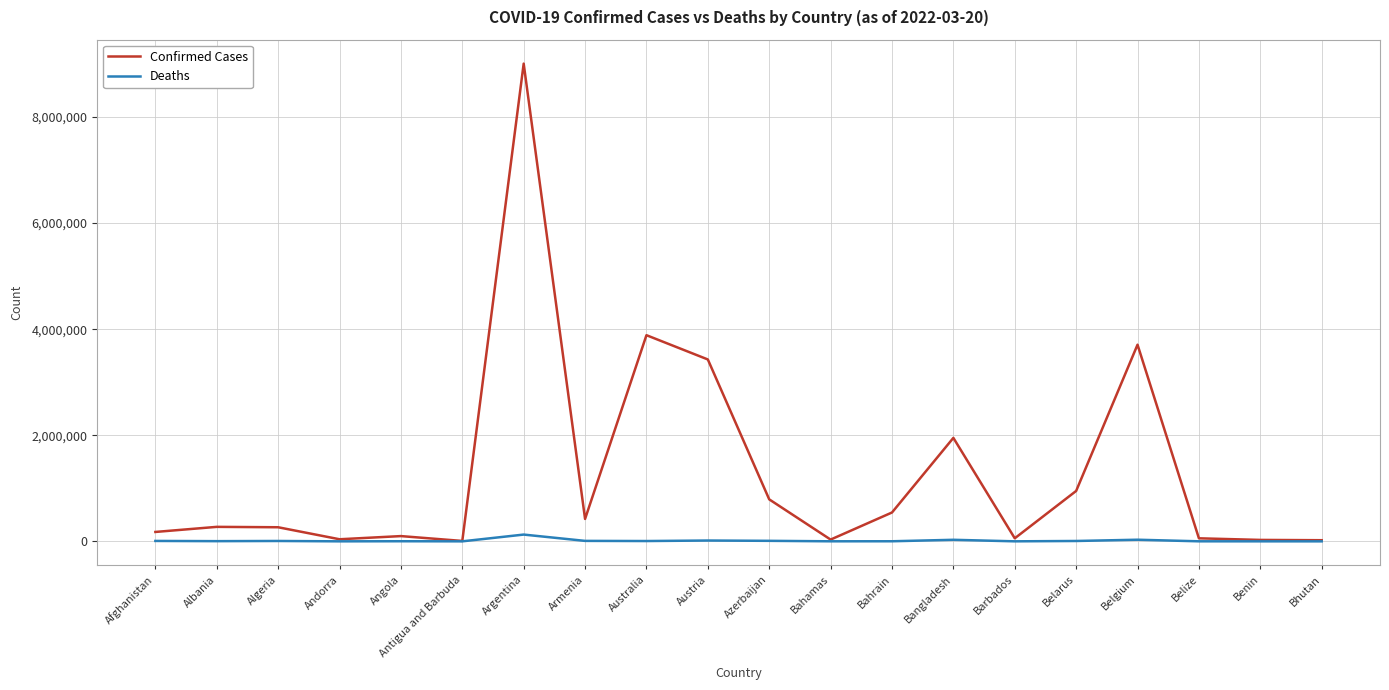

At which category does the chart reach its peak across all series?

Argentina